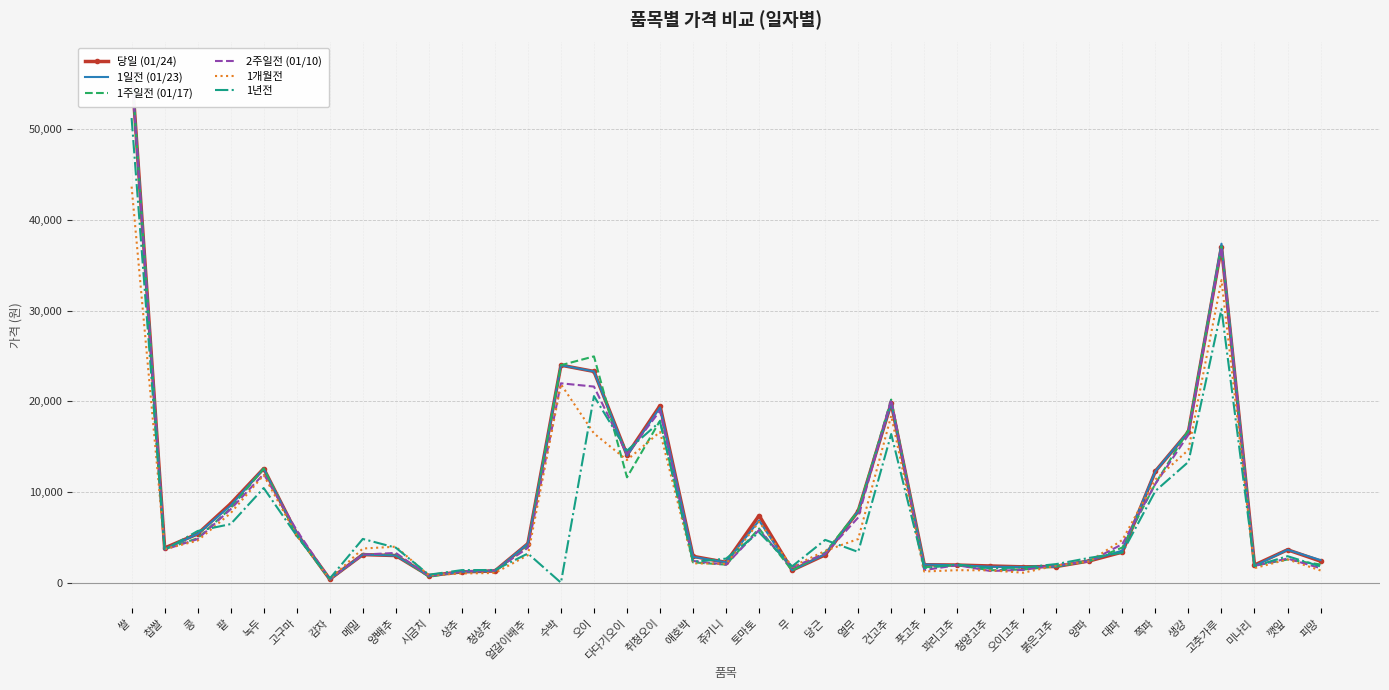

The value of 1년전 at 생강 is 4203. True or false?

False